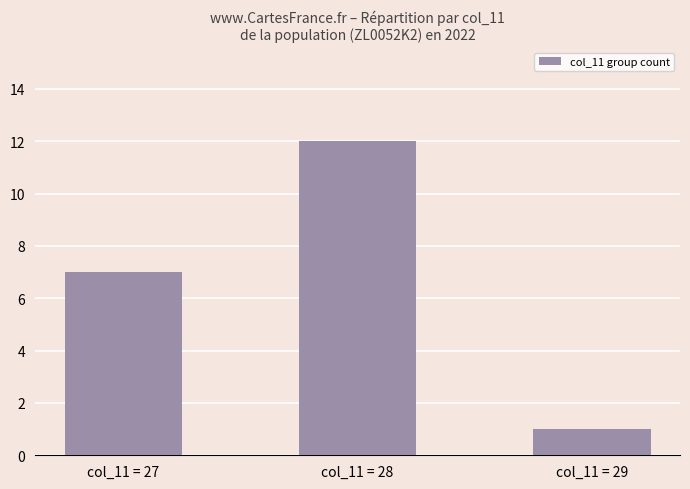

Reading left to right, transcribe all the data shown in this chart.

7	12	1